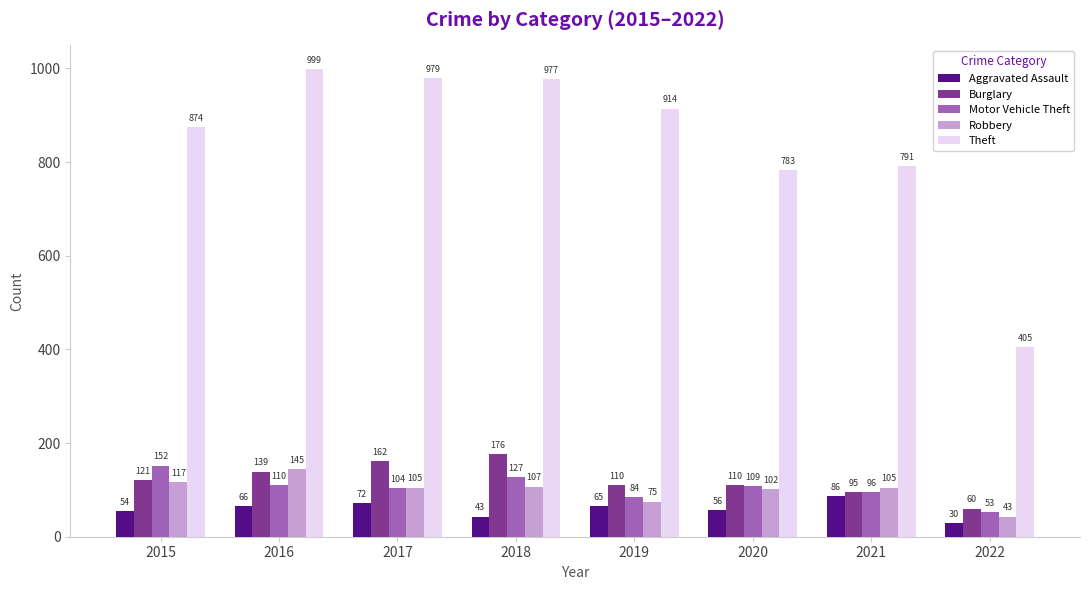

Reading left to right, transcribe all the data shown in this chart.

Aggravated Assault: 54	66	72	43	65	56	86	30
Burglary: 121	139	162	176	110	110	95	60
Motor Vehicle Theft: 152	110	104	127	84	109	96	53
Robbery: 117	145	105	107	75	102	105	43
Theft: 874	999	979	977	914	783	791	405